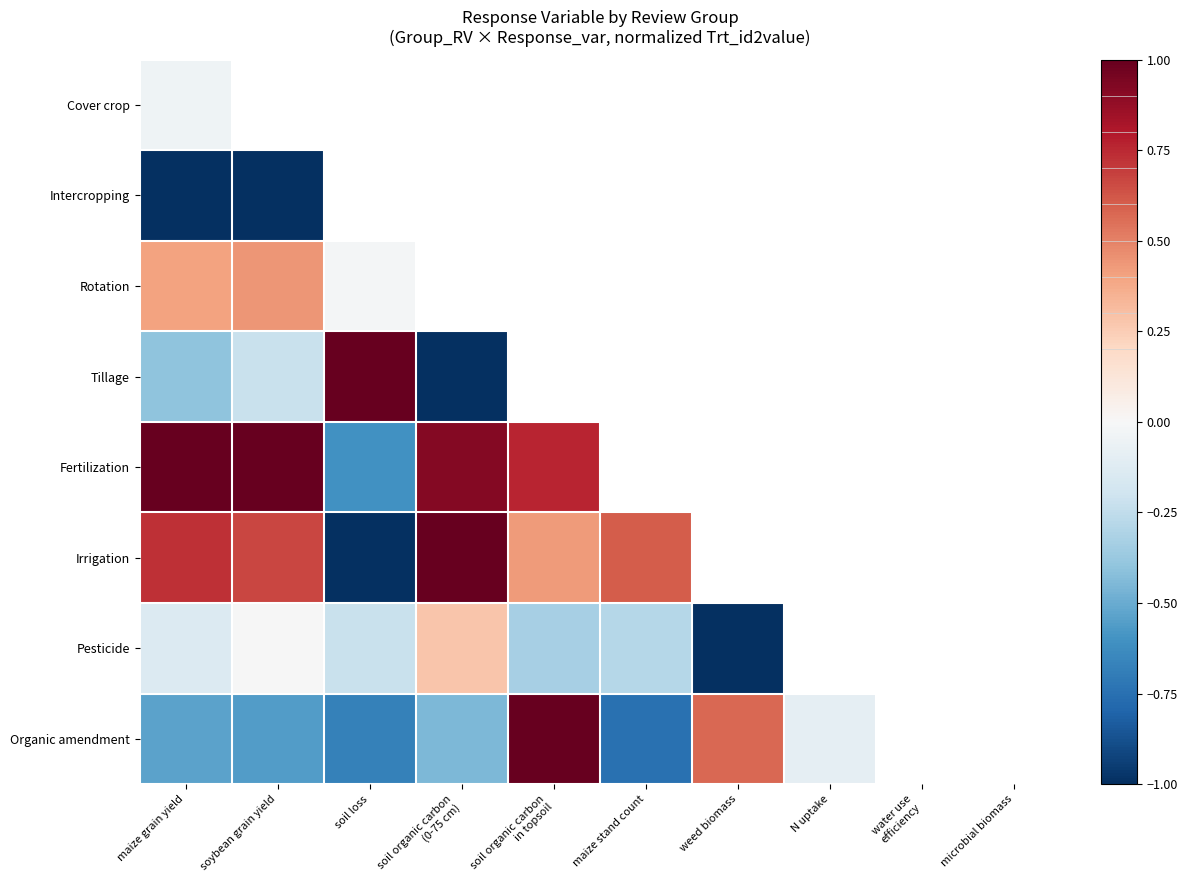

How many categories are shown in the chart?

10